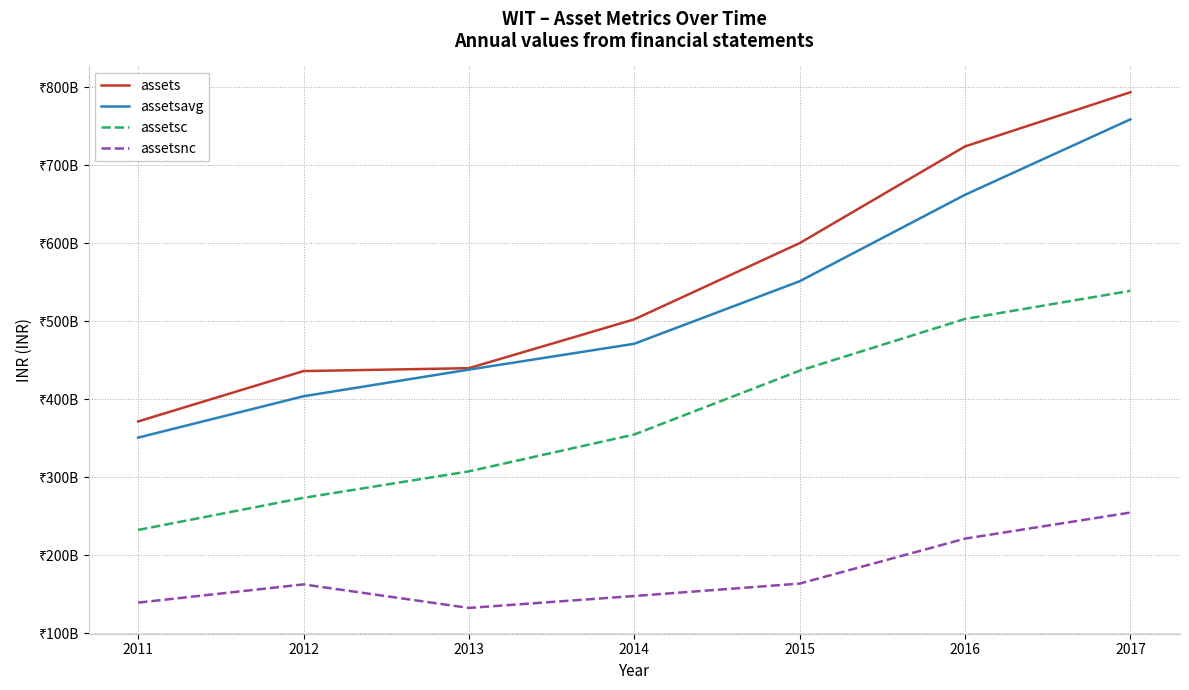

What is the value of the assets point at the 1st from the left?

371443000000